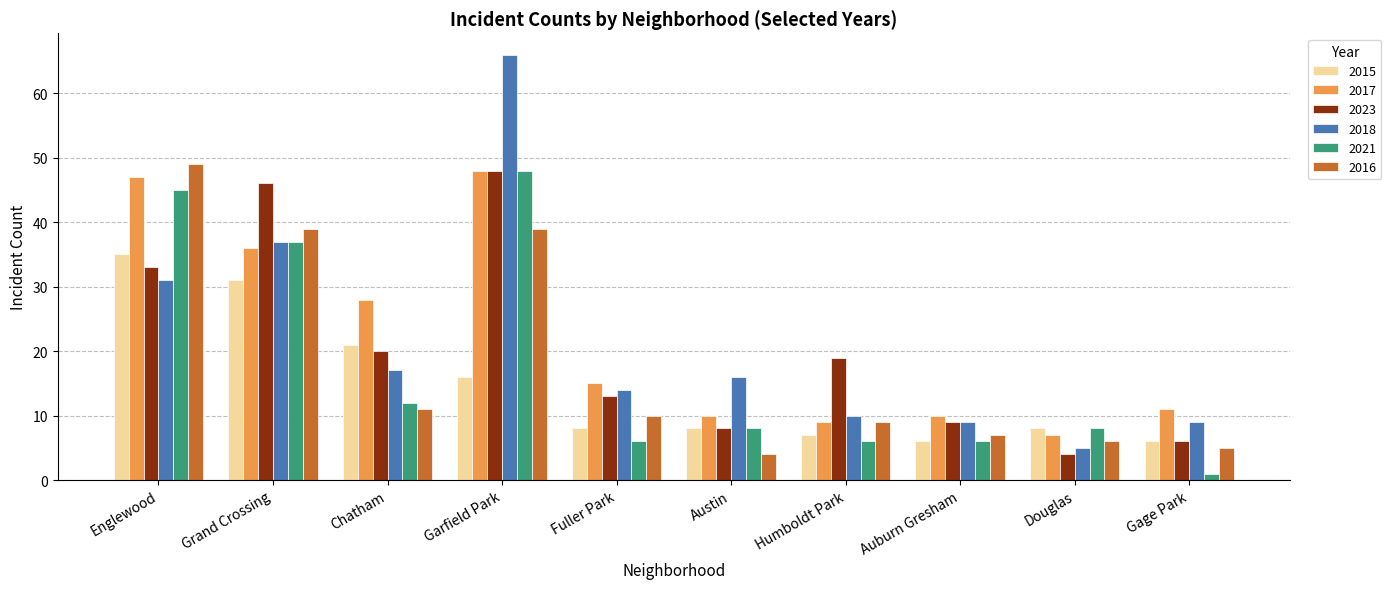

Reading left to right, transcribe all the data shown in this chart.

2015: Englewood=35	Grand Crossing=31	Chatham=21	Garfield Park=16	Fuller Park=8	Austin=8	Humboldt Park=7	Auburn Gresham=6	Douglas=8	Gage Park=6
2017: Englewood=47	Grand Crossing=36	Chatham=28	Garfield Park=48	Fuller Park=15	Austin=10	Humboldt Park=9	Auburn Gresham=10	Douglas=7	Gage Park=11
2023: Englewood=33	Grand Crossing=46	Chatham=20	Garfield Park=48	Fuller Park=13	Austin=8	Humboldt Park=19	Auburn Gresham=9	Douglas=4	Gage Park=6
2018: Englewood=31	Grand Crossing=37	Chatham=17	Garfield Park=66	Fuller Park=14	Austin=16	Humboldt Park=10	Auburn Gresham=9	Douglas=5	Gage Park=9
2021: Englewood=45	Grand Crossing=37	Chatham=12	Garfield Park=48	Fuller Park=6	Austin=8	Humboldt Park=6	Auburn Gresham=6	Douglas=8	Gage Park=1
2016: Englewood=49	Grand Crossing=39	Chatham=11	Garfield Park=39	Fuller Park=10	Austin=4	Humboldt Park=9	Auburn Gresham=7	Douglas=6	Gage Park=5